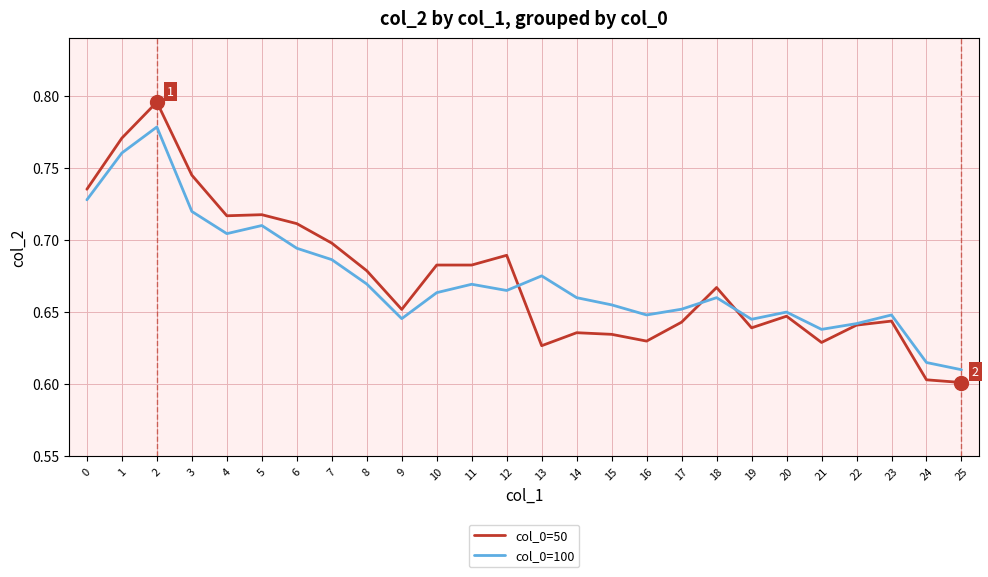

Rank the series at 25 from lowest to highest value.

col_0=50, col_0=100